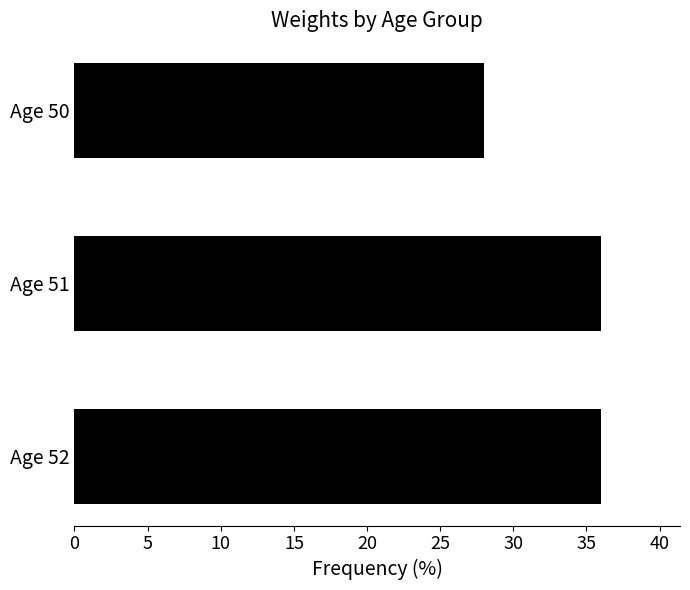

What is the sum of the values at Age 50 and Age 52?

64.0